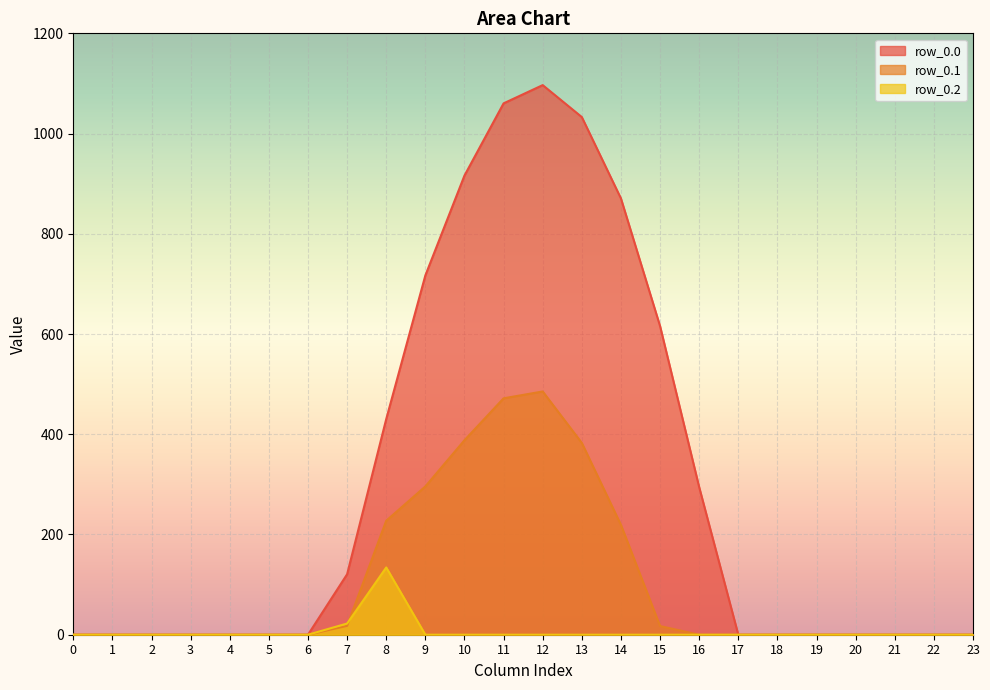

What is the highest value of the row_0.0 series?

1096.7